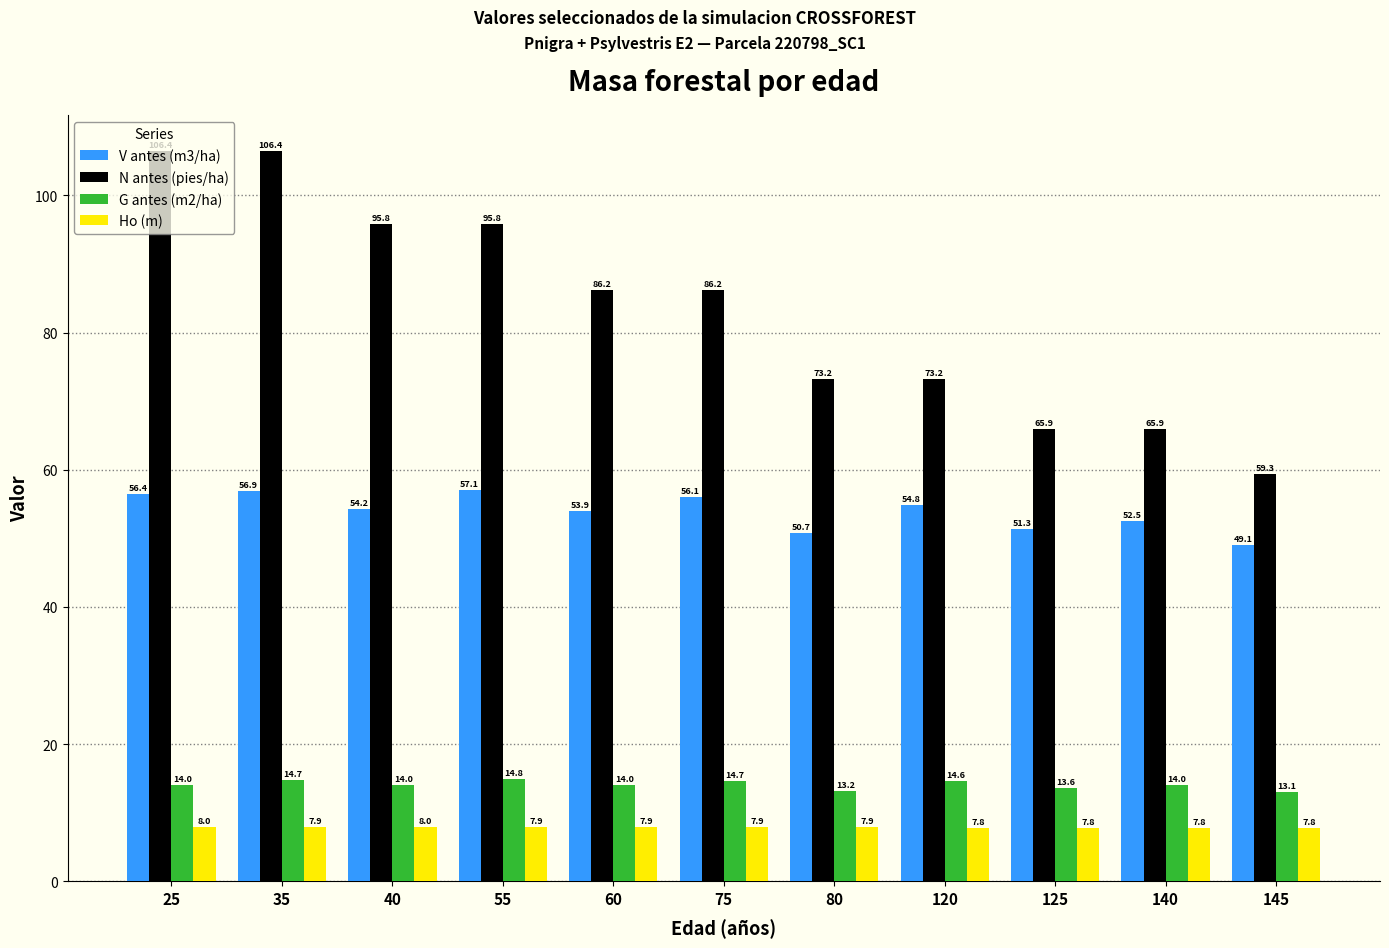

What are all the series names shown in the legend?

V antes (m3/ha), N antes (pies/ha), G antes (m2/ha), Ho (m)